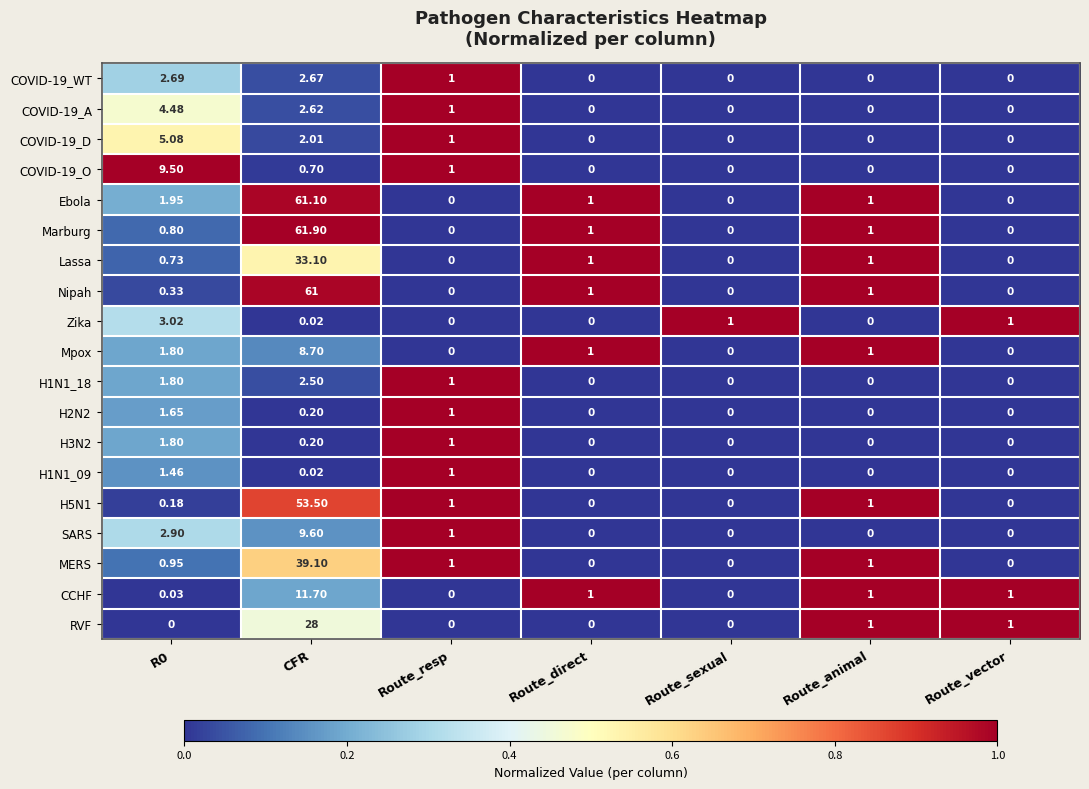

Rank the series by their maximum value, from highest to lowest.

Marburg, Ebola, Nipah, H5N1, MERS, Lassa, RVF, CCHF, SARS, COVID-19_O, Mpox, COVID-19_D, COVID-19_A, Zika, COVID-19_WT, H1N1_18, H3N2, H2N2, H1N1_09